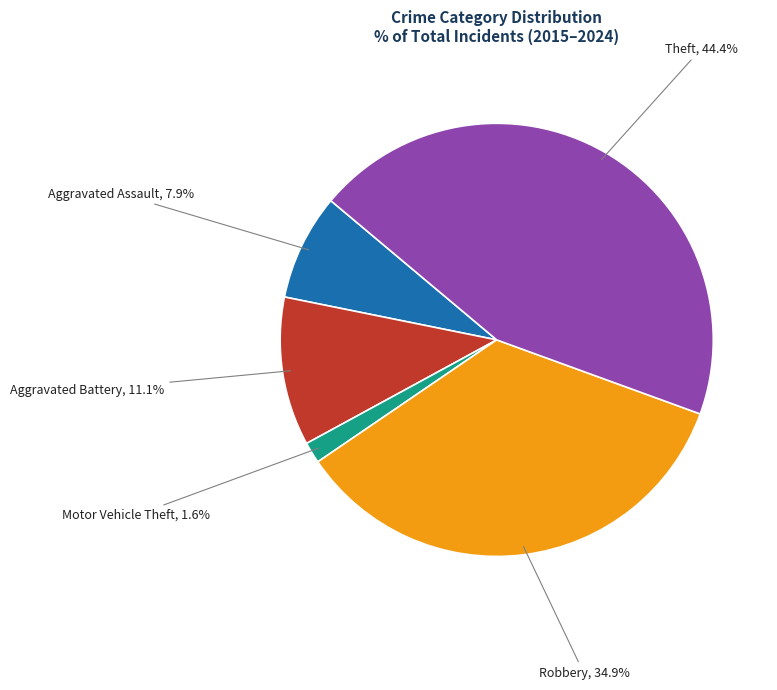

Is there a majority slice in this chart?

No